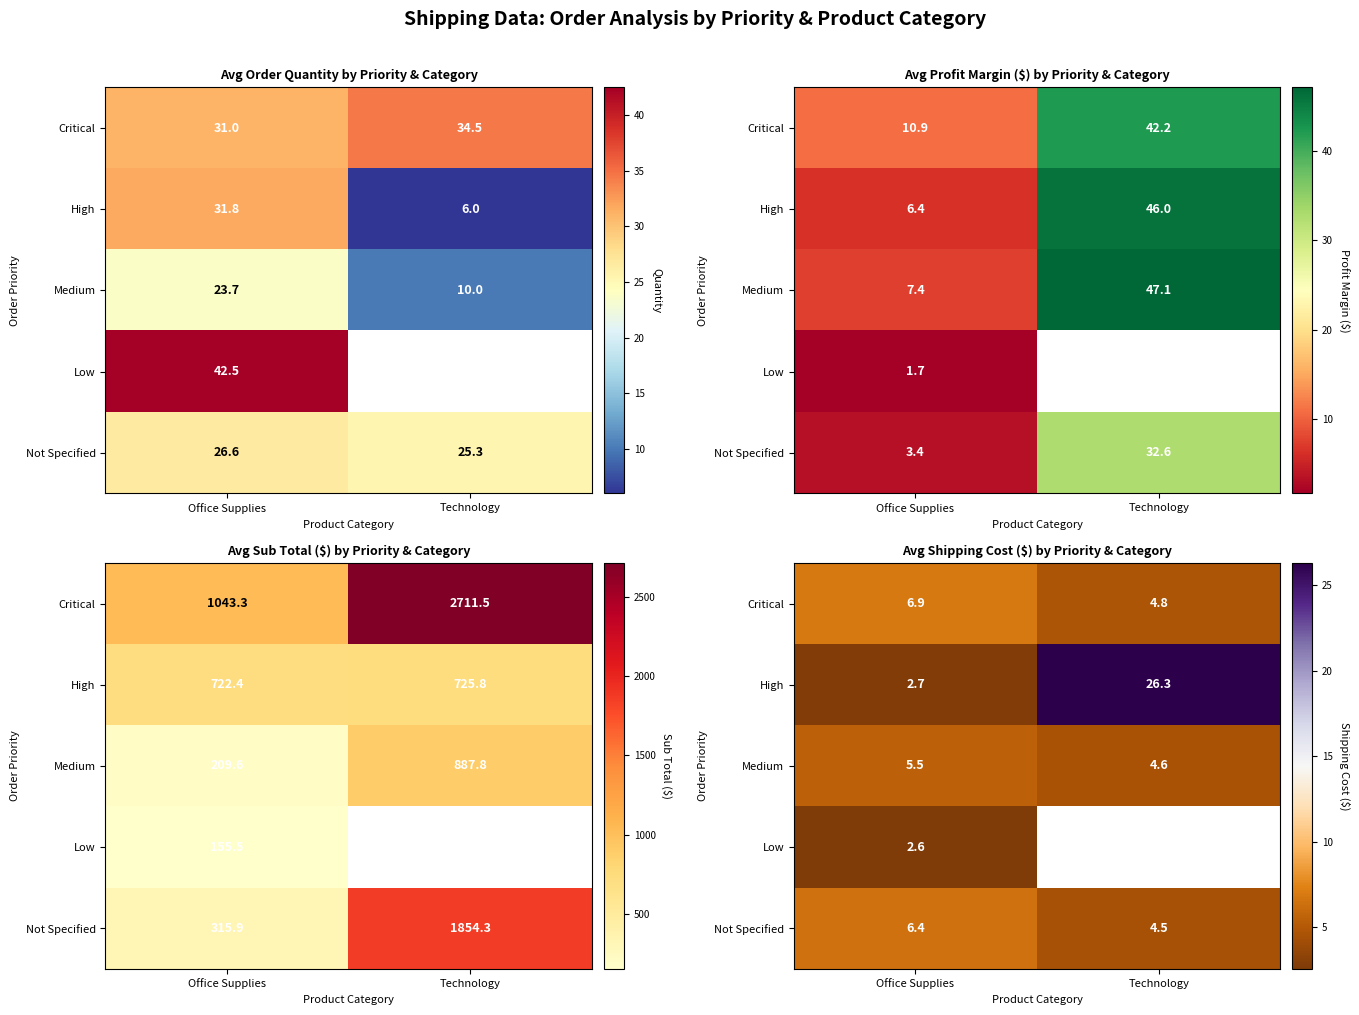

What is the sum of the Critical values at Technology and Office Supplies?

11.7